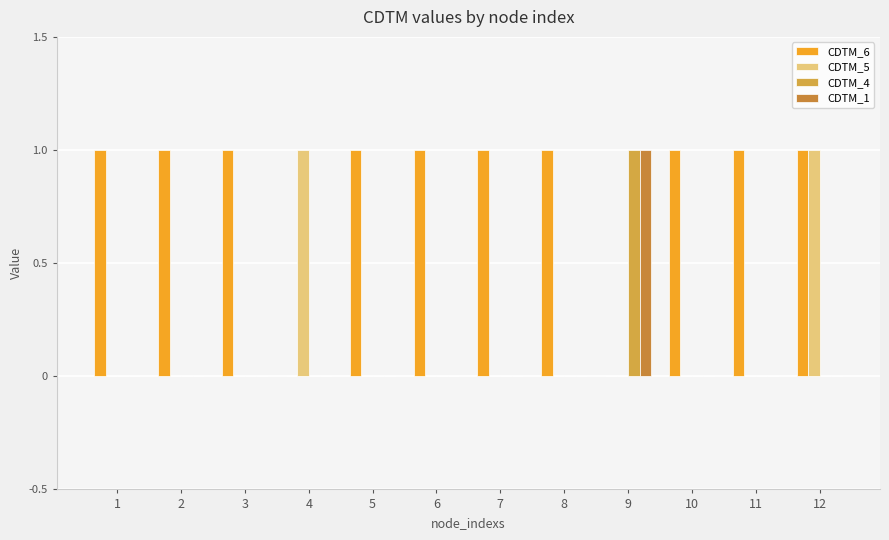

Reading left to right, list all the values displayed in this chart.

CDTM_6: 1	1	1	0	1	1	1	1	0	1	1	1
CDTM_5: 0	0	0	1	0	0	0	0	0	0	0	1
CDTM_4: 0	0	0	0	0	0	0	0	1	0	0	0
CDTM_1: 0	0	0	0	0	0	0	0	1	0	0	0